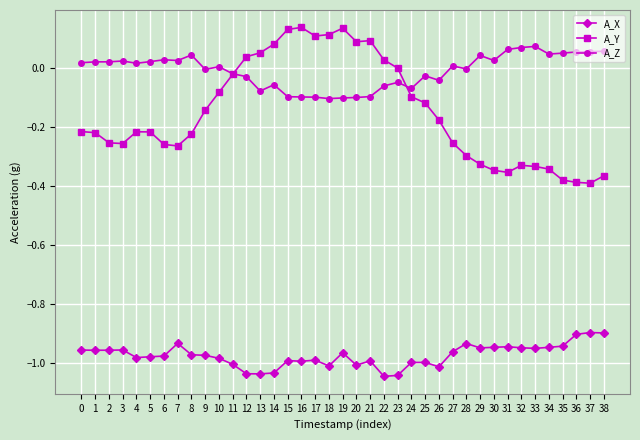

Rank the series by their maximum value, from highest to lowest.

A_Y, A_Z, A_X